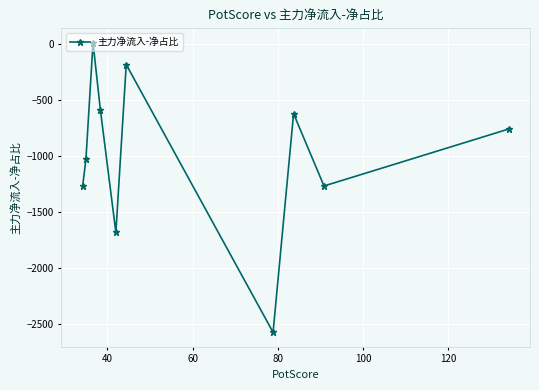

What is the smallest value displayed?

-2577.5